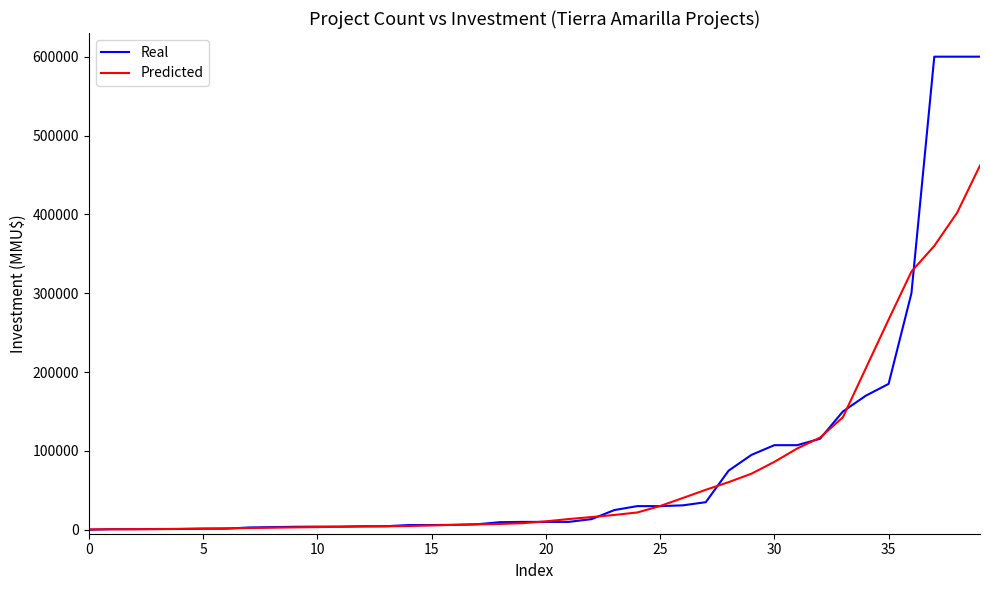

Does the chart have visible grid lines?

No